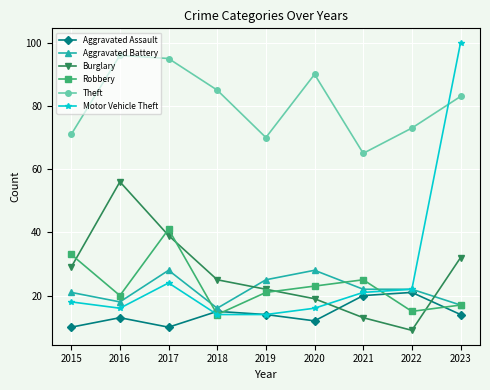

True or false: Robbery has more than 2 interior local peaks.

False